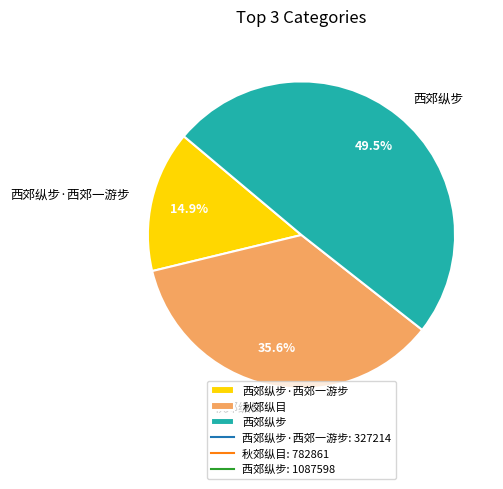

Count the number of slices in the pie.

3